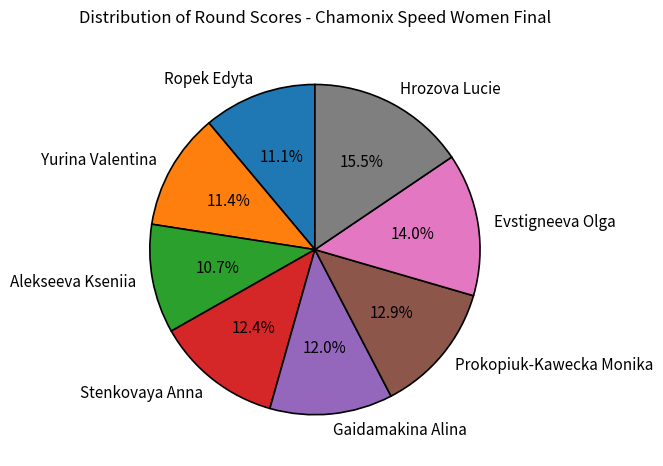

Between Prokopiuk-Kawecka Monika and Evstigneeva Olga, which is larger?

Evstigneeva Olga